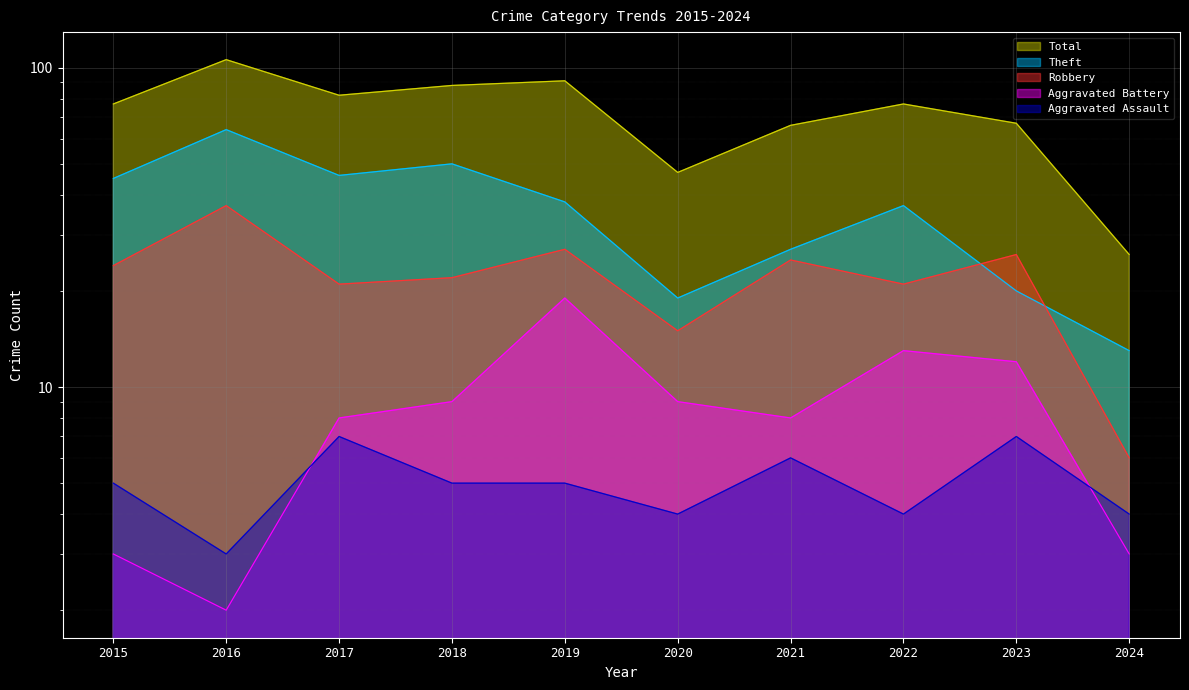

True or false: Aggravated Battery has a value of 12 at 2023.

True